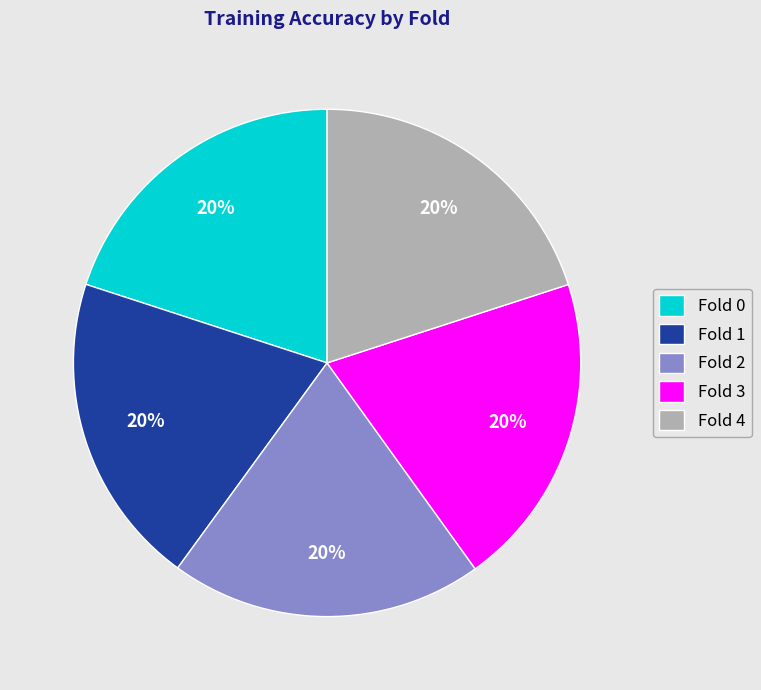

The Fold 2 slice represents 14% of the pie. True or false?

False